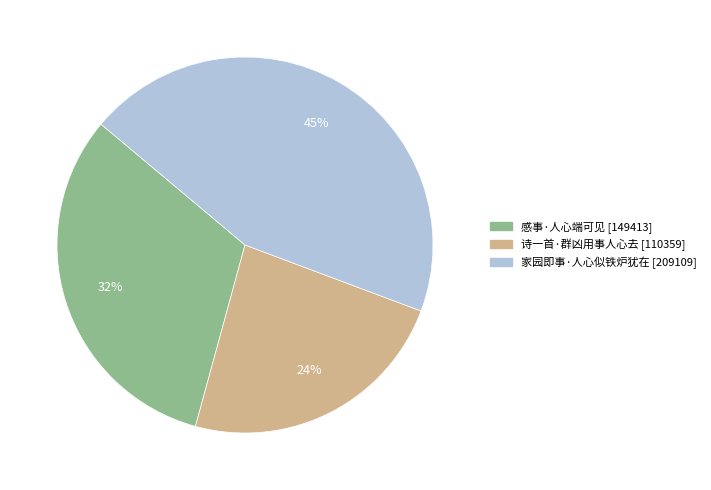

Is the sum of 家园即事·人心似铁炉犹在 and 感事·人心端可见 greater than half?

Yes